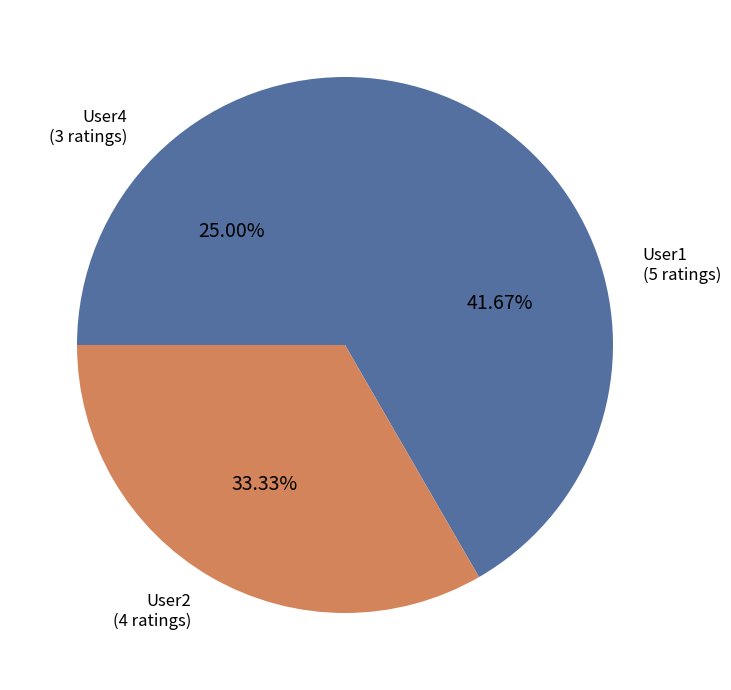

Combined, do User4 and User2 account for over 50%?

Yes